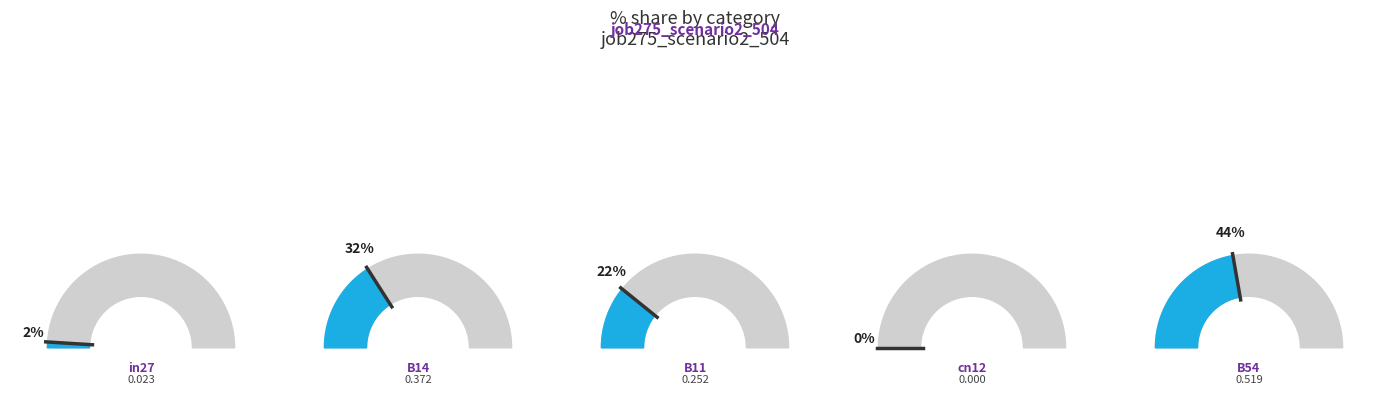

The B54 slice represents 52% of the pie. True or false?

False